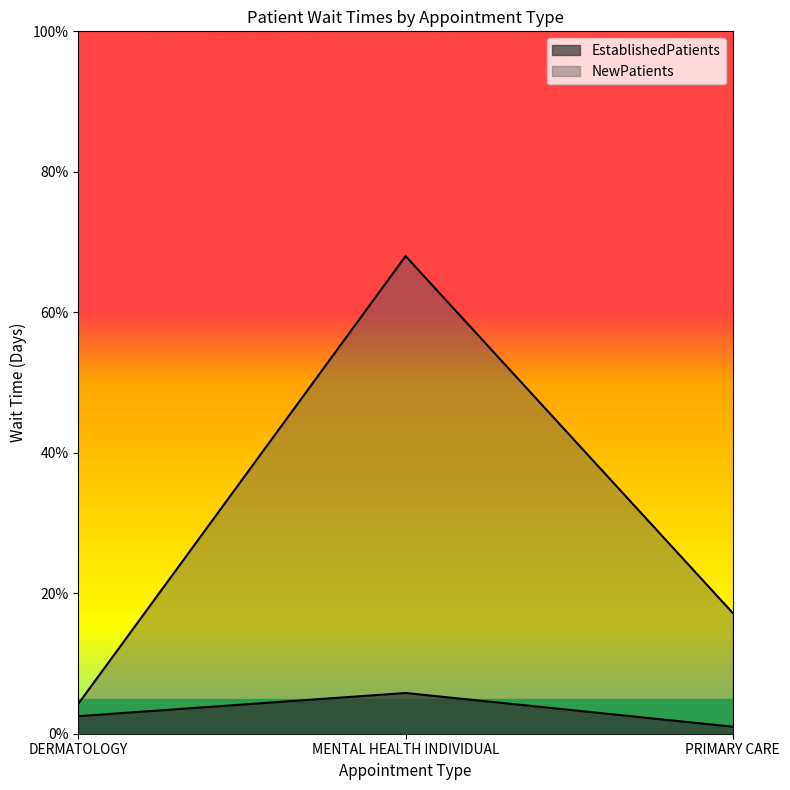

What is the difference between the second highest and minimum values in the NewPatients series?

12.9